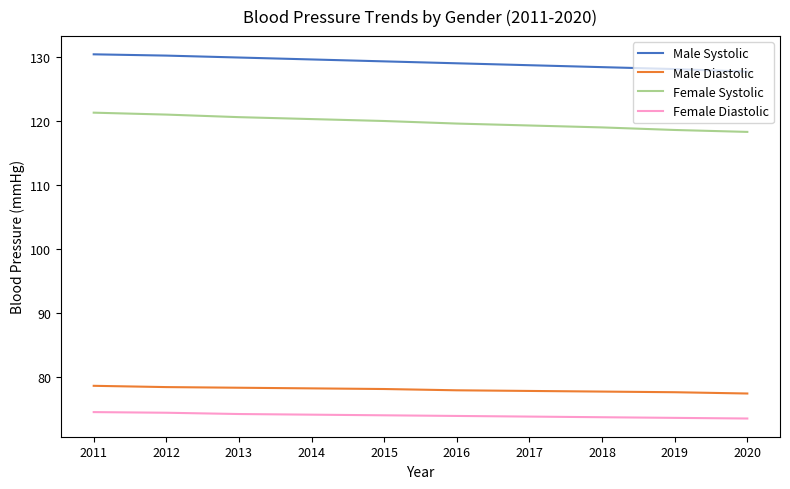

Read the Female Diastolic value at 2012.

74.5